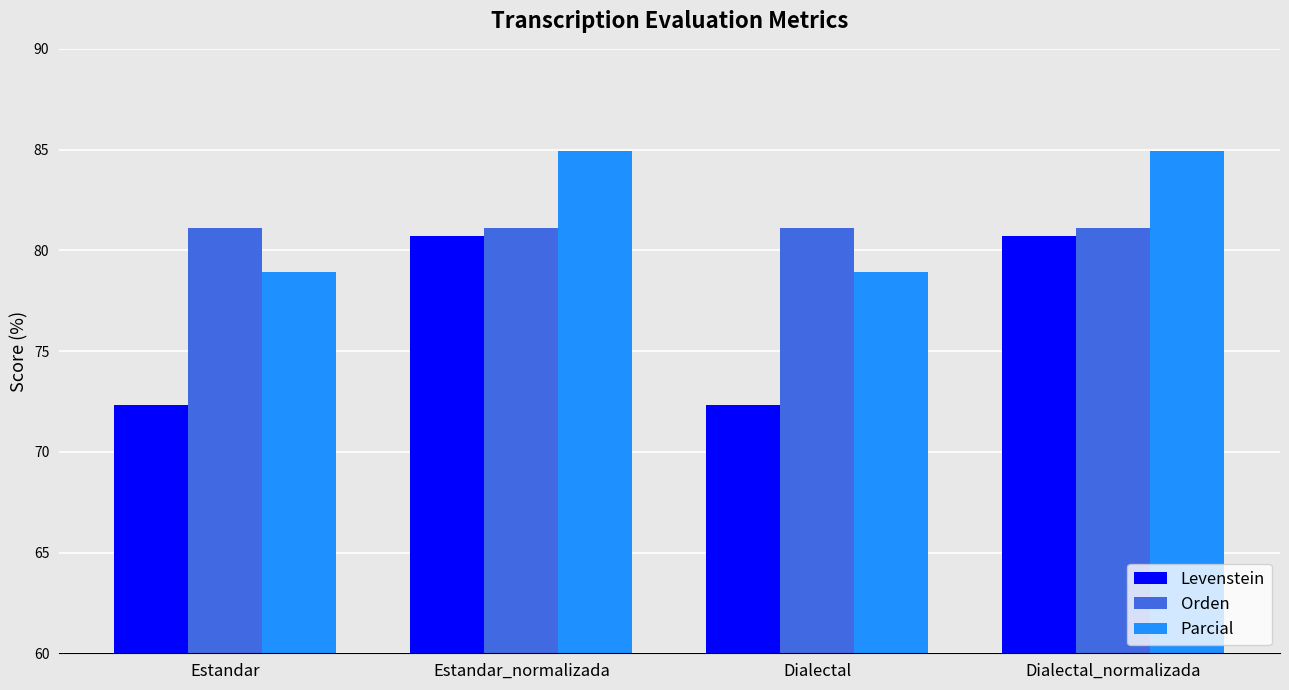

Reading left to right, list all the values displayed in this chart.

Levenstein: 72.3	80.7	72.3	80.7
Orden: 81.1	81.1	81.1	81.1
Parcial: 78.9	84.9	78.9	84.9